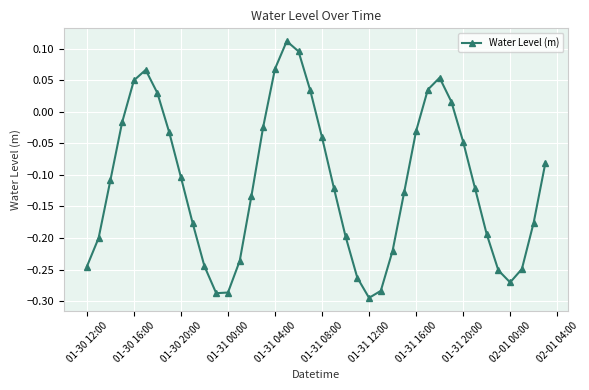

What is the difference between the maximum and second lowest values?

0.4